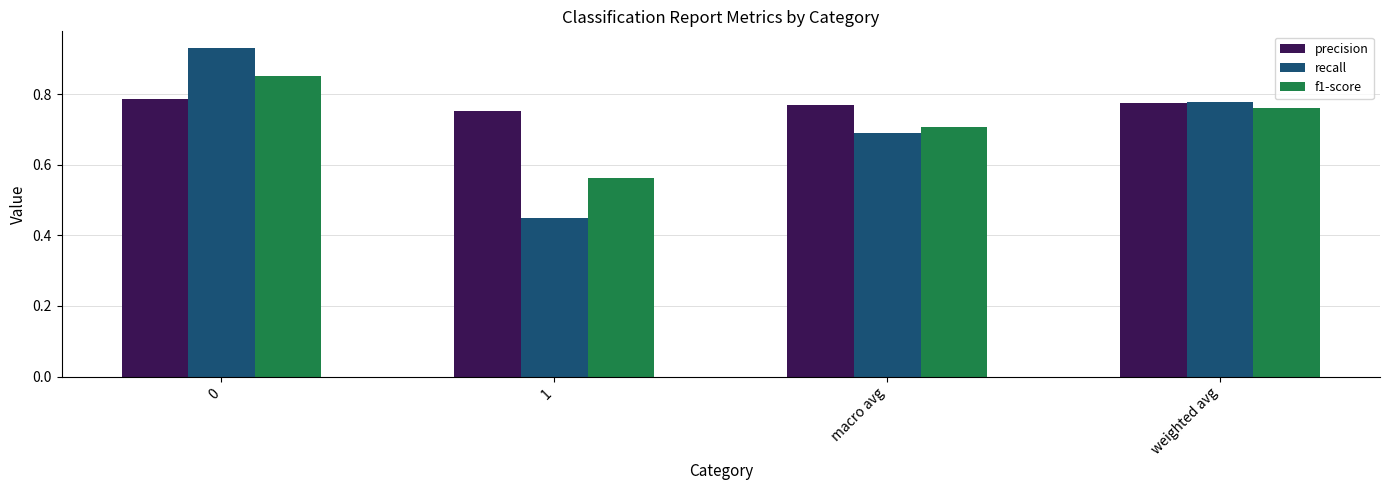

Which series has the widest spread of values?

recall